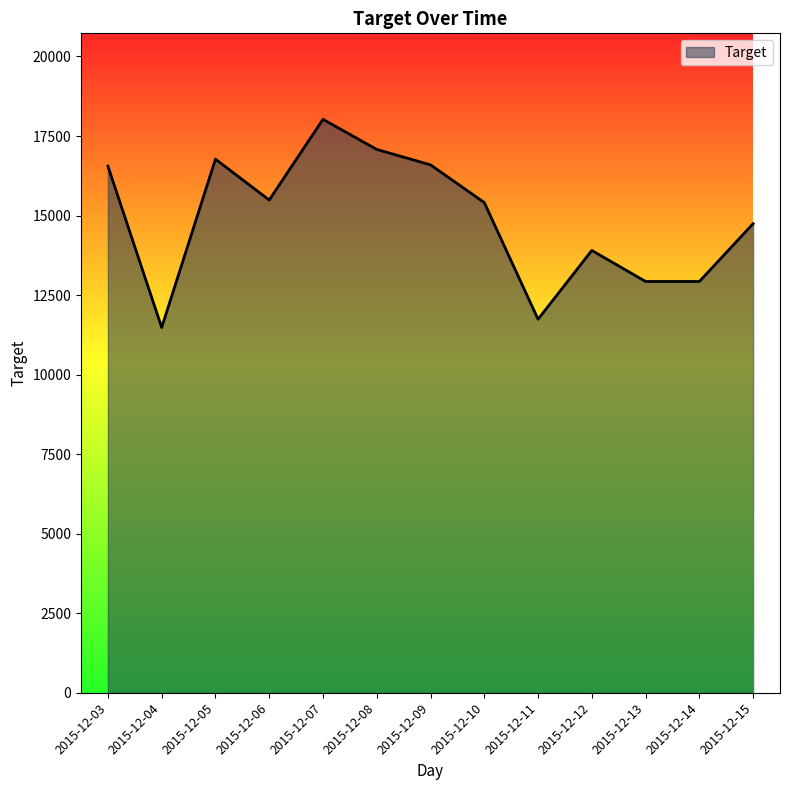

Is it true that the value at 2015-12-08 is 17078.4?

True